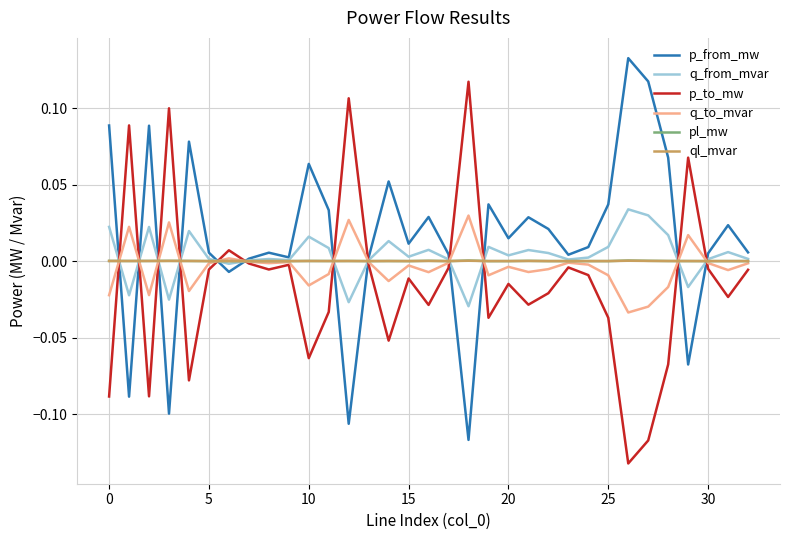

Which series ends up on top after the final intersection of p_from_mw and p_to_mw?

p_from_mw